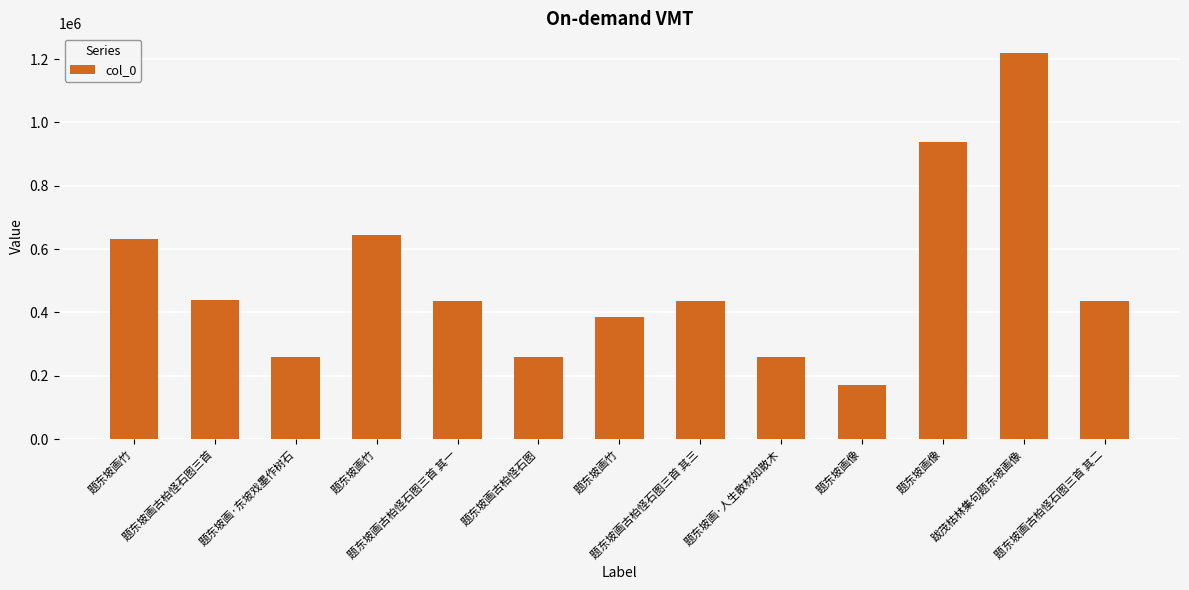

Are the bars horizontal?

No